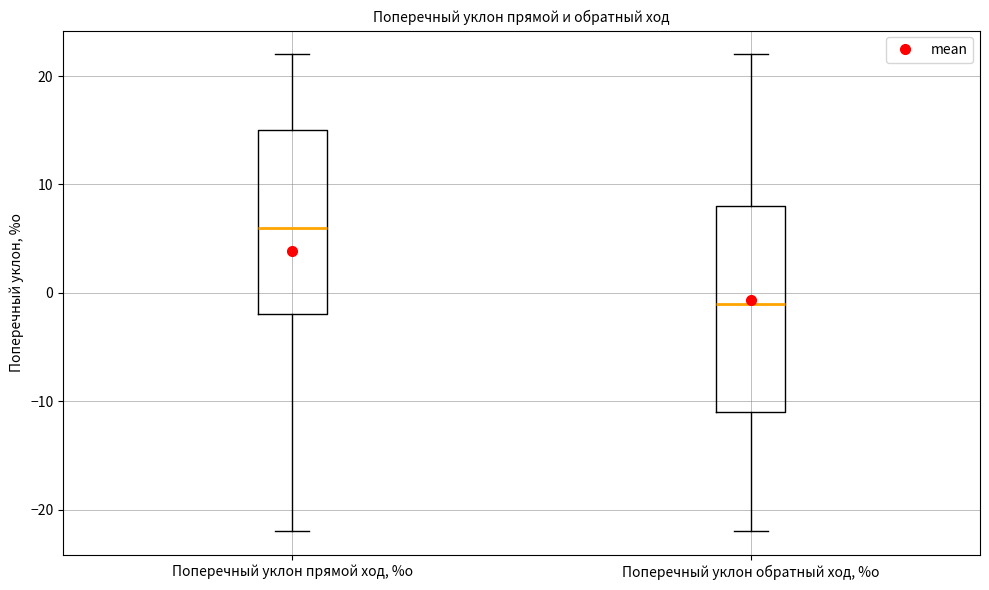

Reading left to right, transcribe this box plot: for each box, give where its median line is, the range the box spans, and where its two whiskers end, as read against the y-axis. The values are not printed on the chart, so give them approximately, as read against the axis.

Поперечный уклон прямой ход, %о: median 6, box -2 to 15, whiskers -22 to 22
Поперечный уклон обратный ход, %о: median -1, box -11 to 8, whiskers -22 to 22